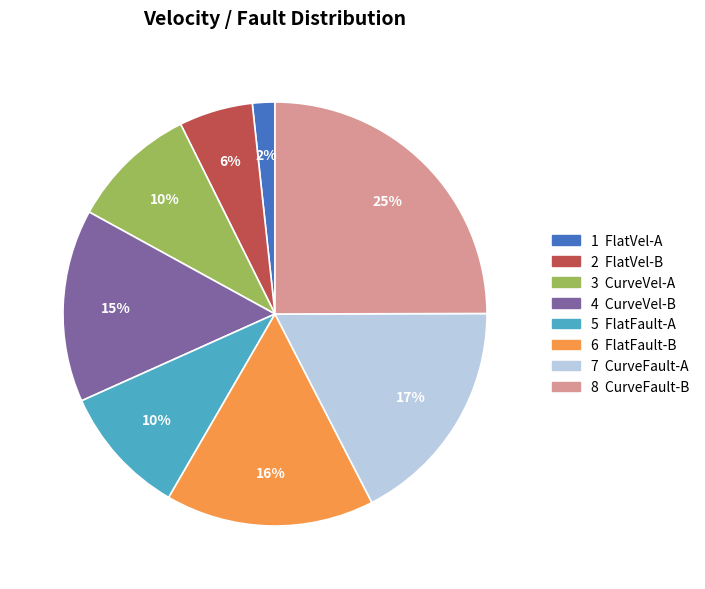

To the nearest percent, what is the difference between the largest and smallest slice percentages?

23%